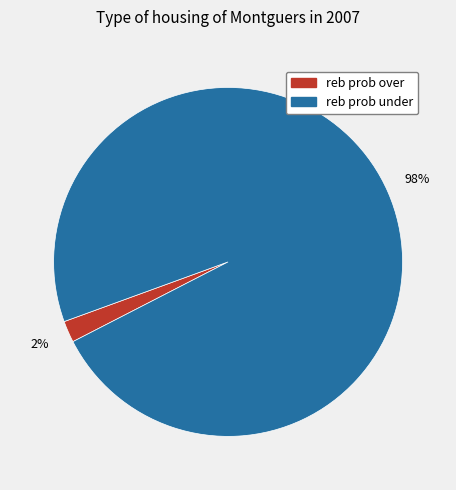

What is the largest slice in the pie chart?

reb prob under